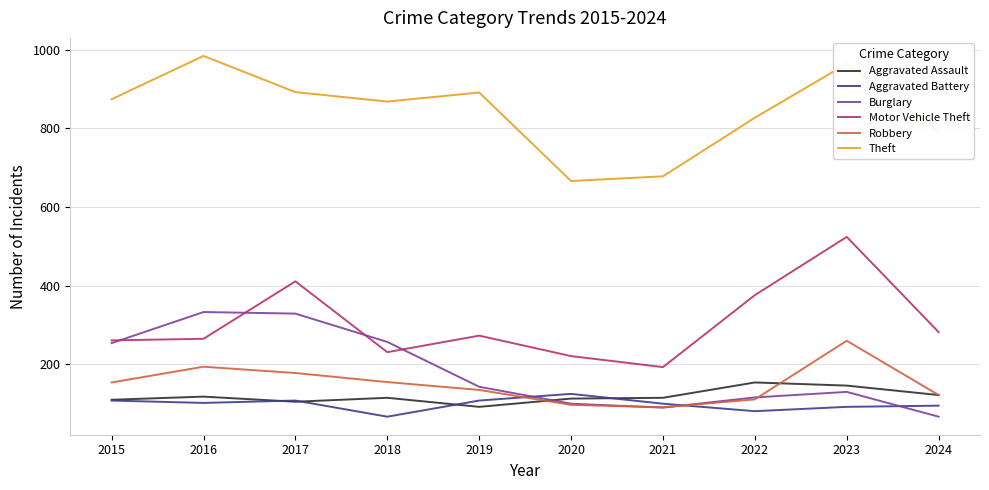

What is the highest value of the Theft series?

984